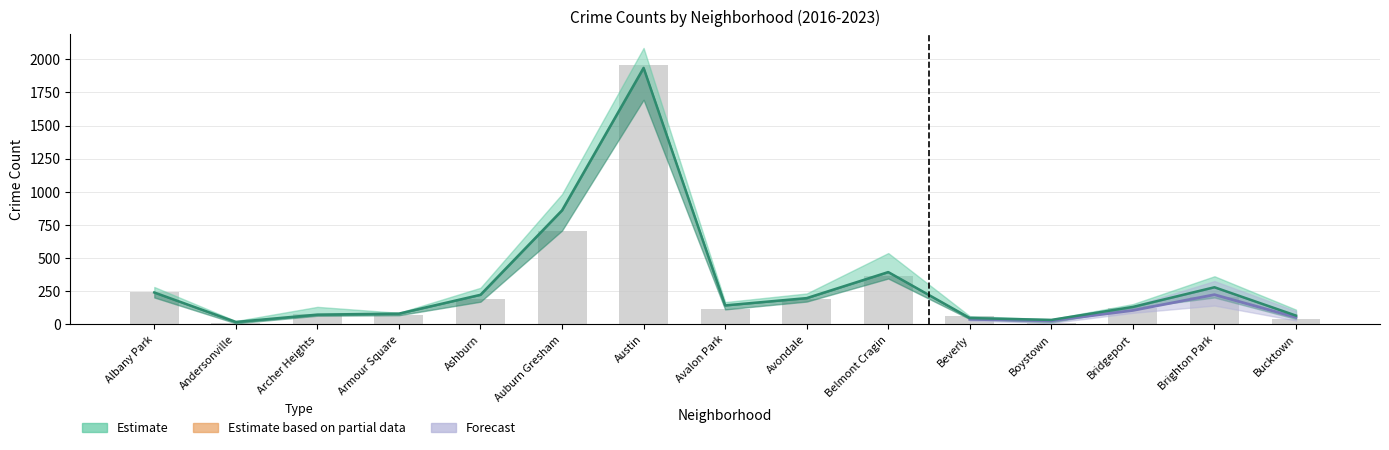

What is the value of the 2020 bar at the 4th from the left?

70